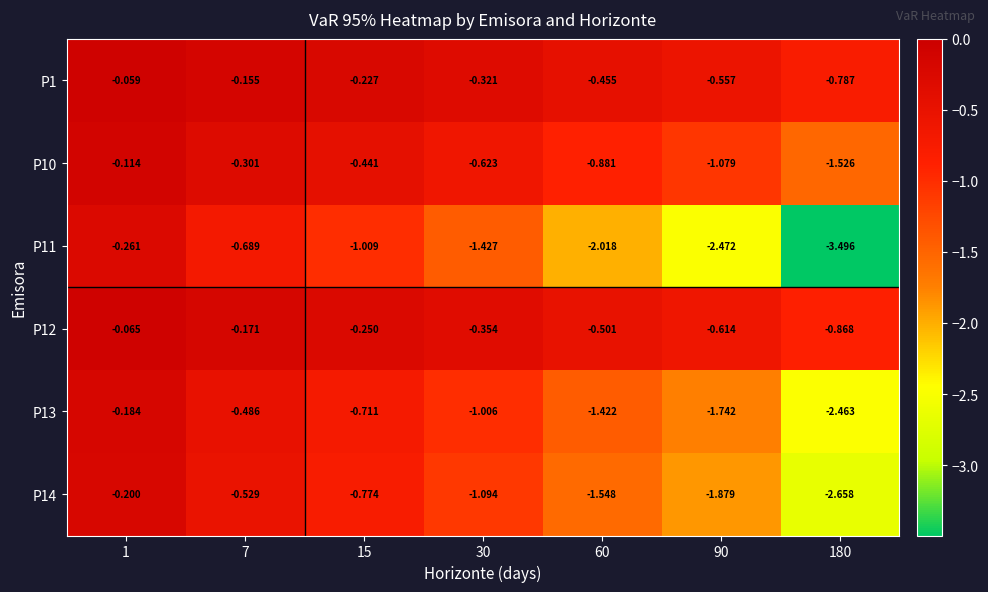

Is the value of P14 at 60 greater than the value of P11 at 15?

No